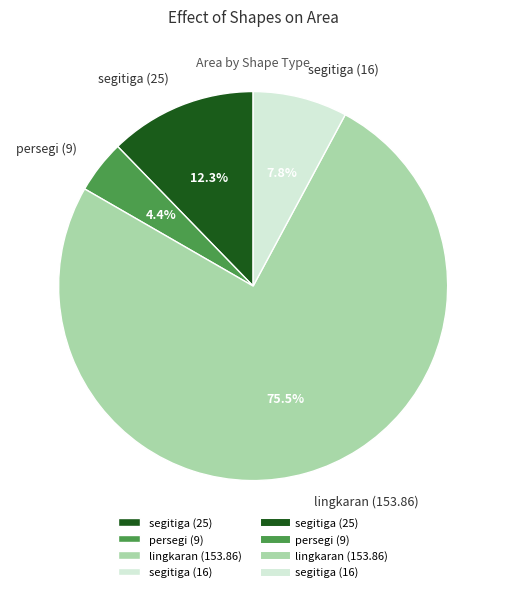

To the nearest percent, what is the difference between the lingkaran (153.86) and persegi (9) slice percentages?

71%